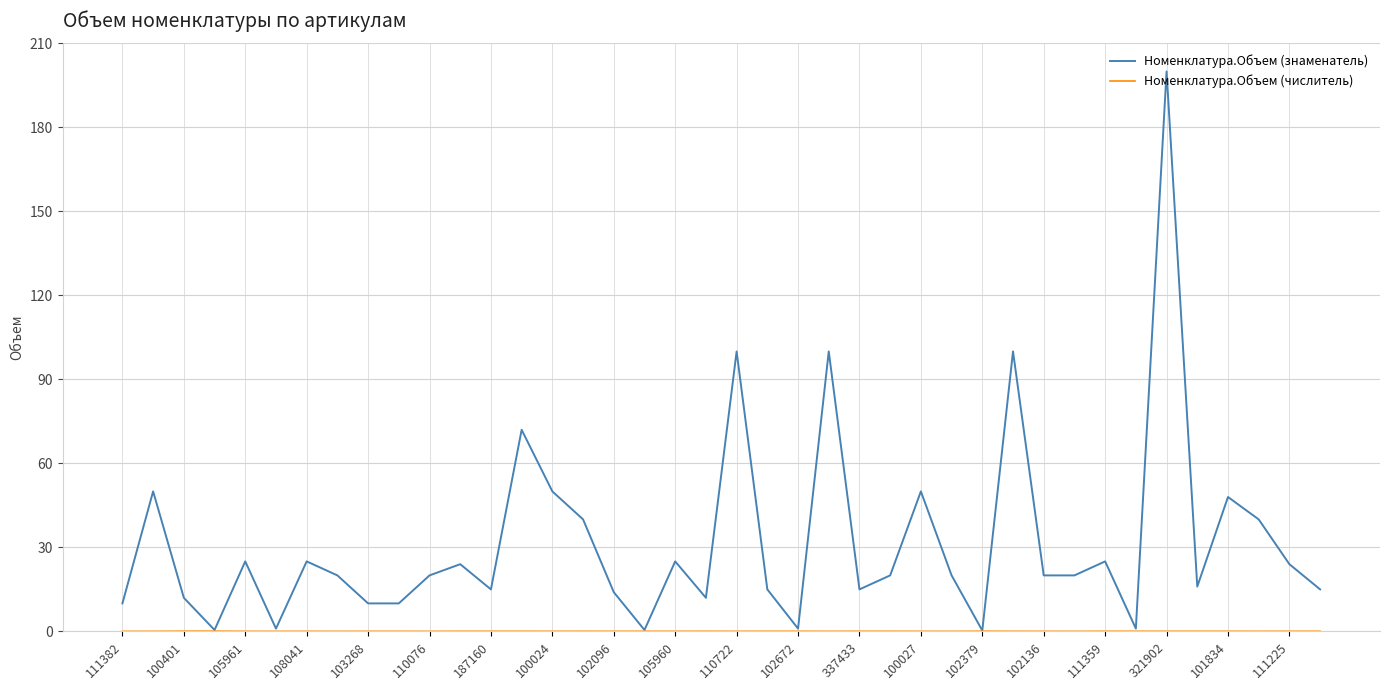

What is the difference between the second highest and second lowest values in the Номенклатура.Объем (знаменатель) series?

99.5